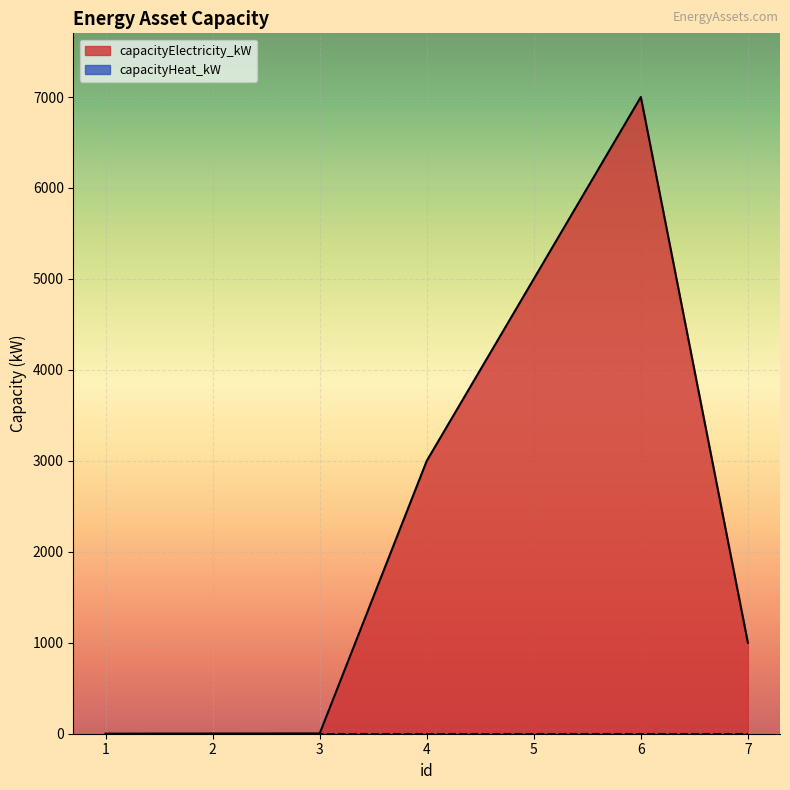

Is it true that the value at 7 is 696.2?

False